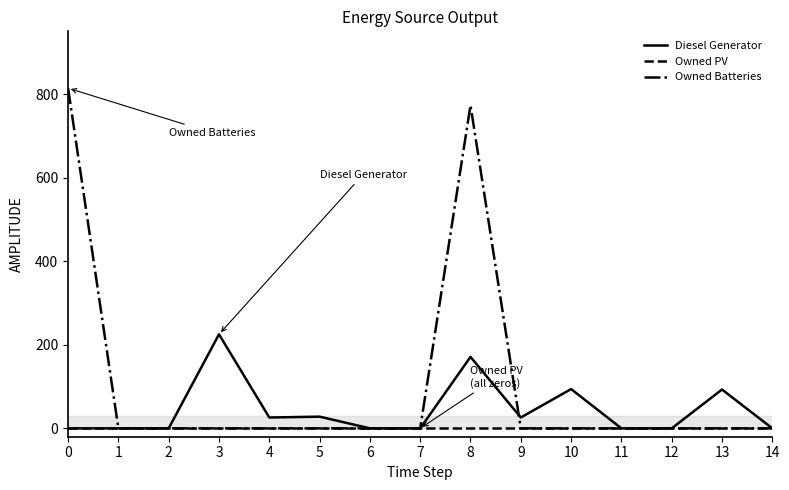

True or false: Owned PV has a value of 0 at 10.

True